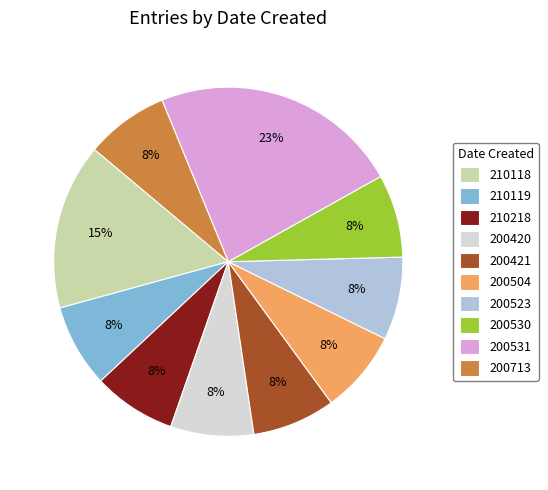

Which slice is the largest?

200531